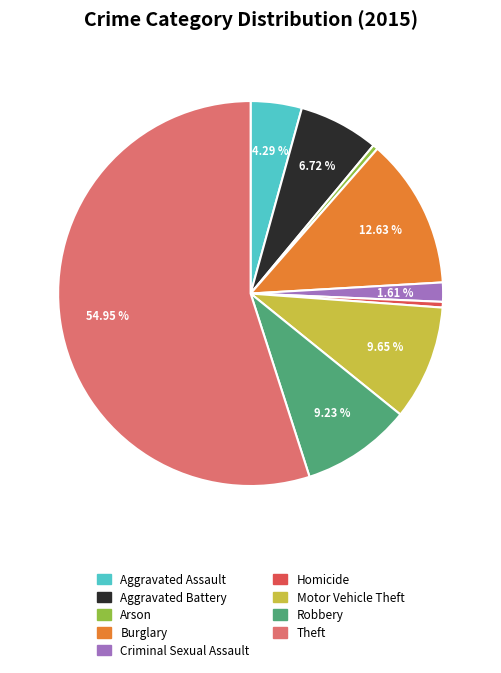

What is the largest slice in the pie chart?

Theft